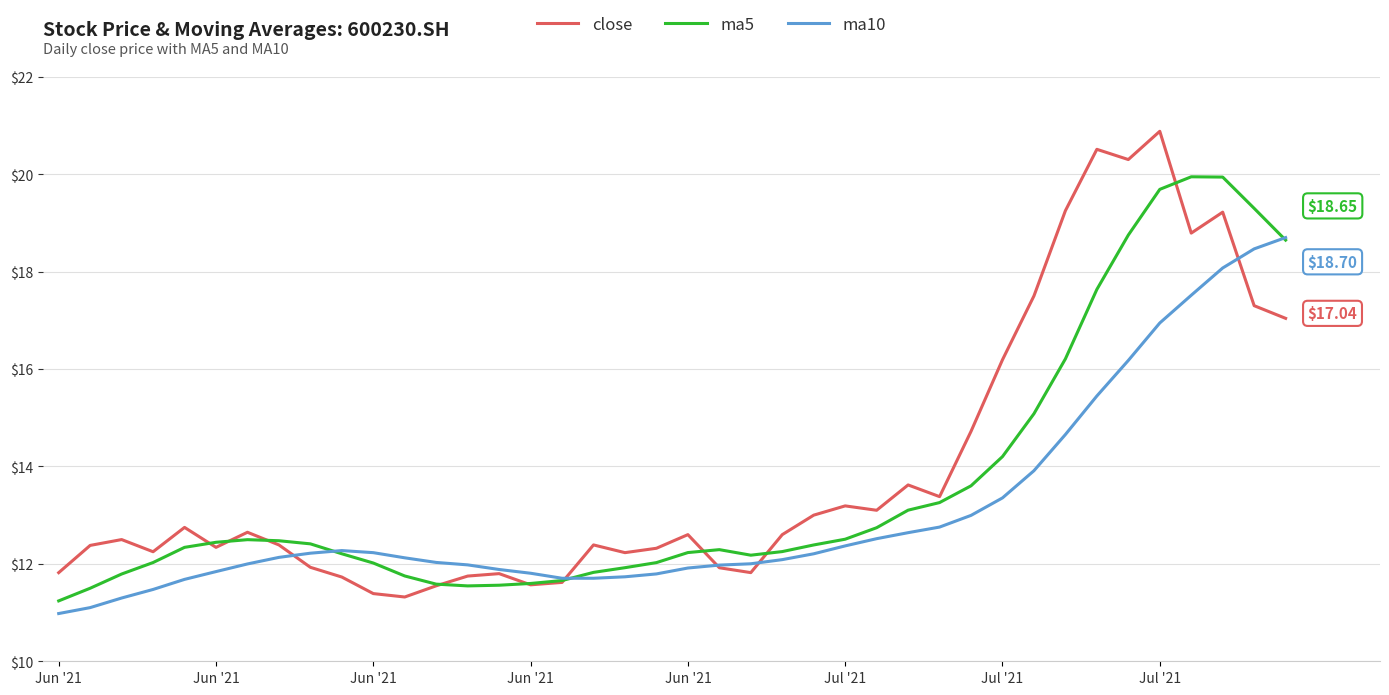

What is the average value of the ma10 series?

13.1